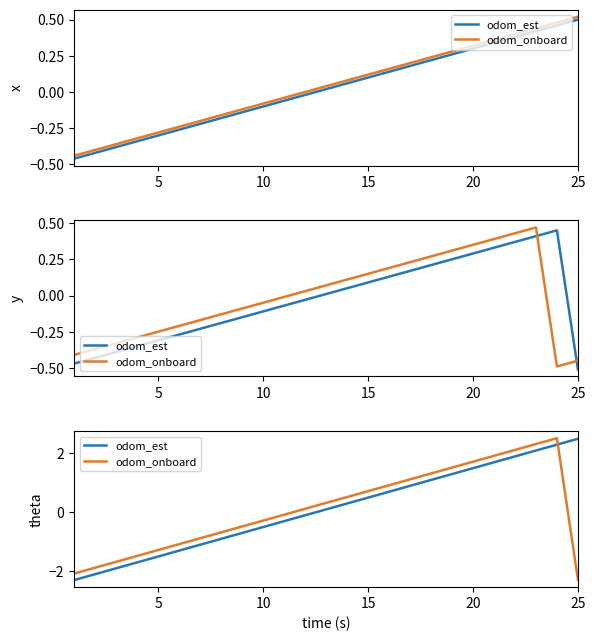

How many lines are shown in the chart?

2